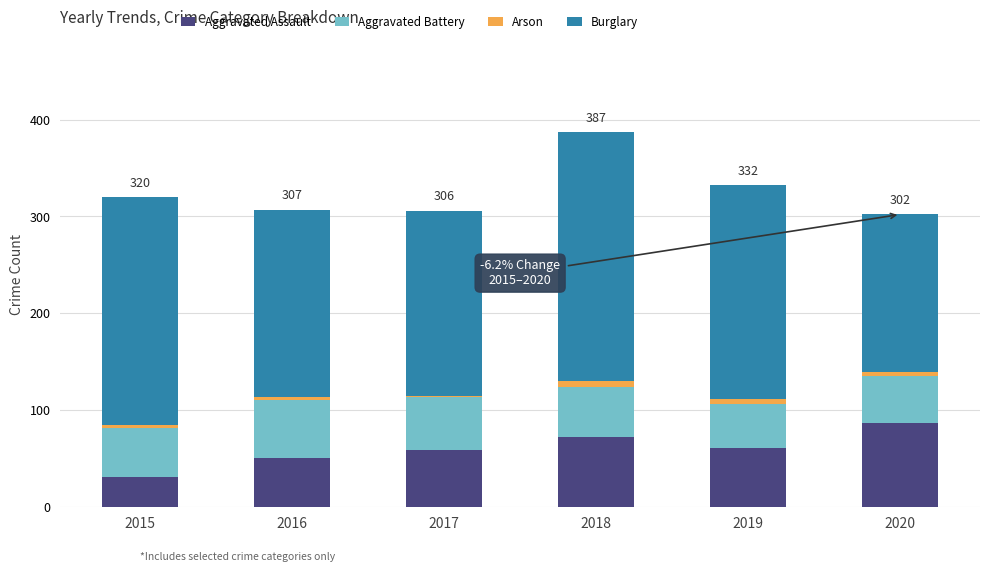

Are the bars grouped side by side (vs. stacked)?

No